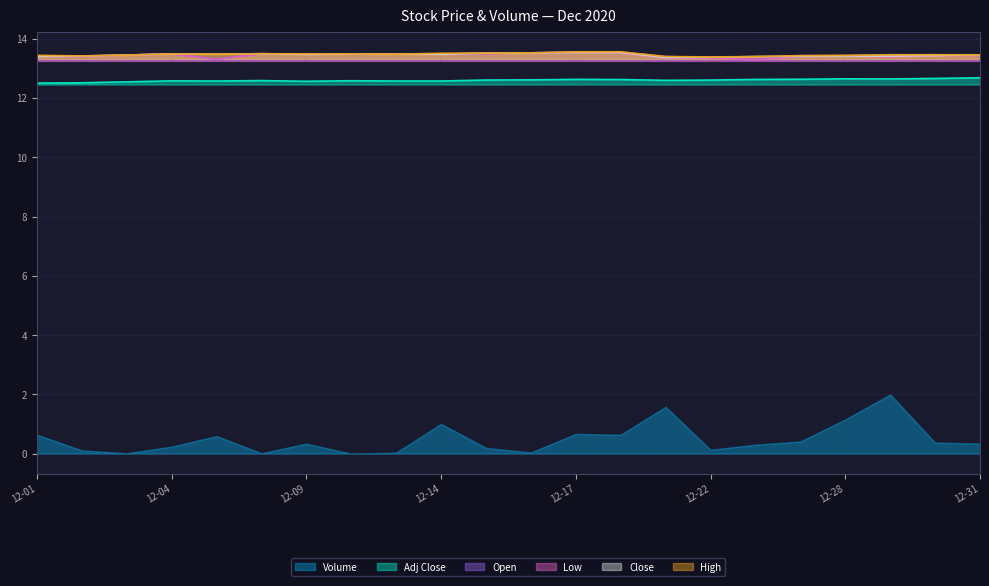

What is the minimum value for Close?

13.4